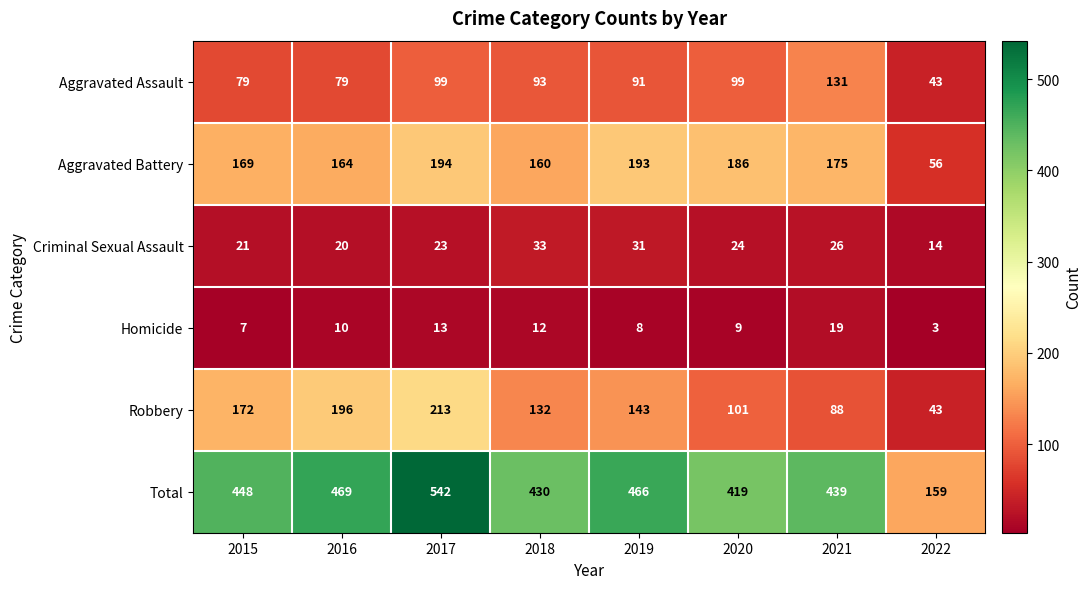

True or false: Total has a value of 107 at 2019.

False